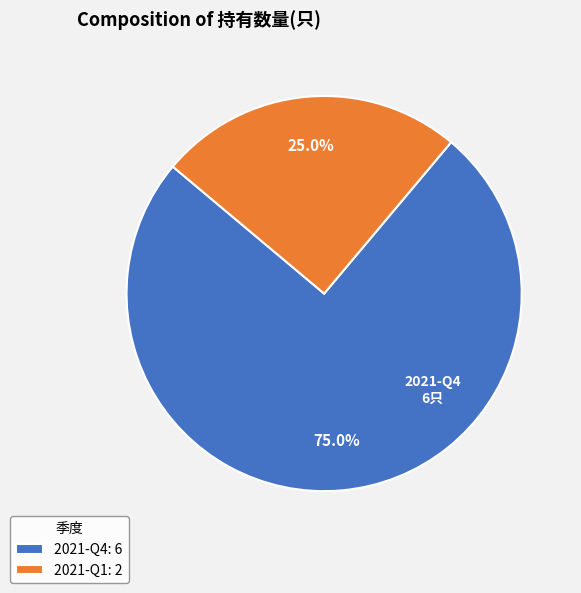

Does any single category account for the majority?

Yes